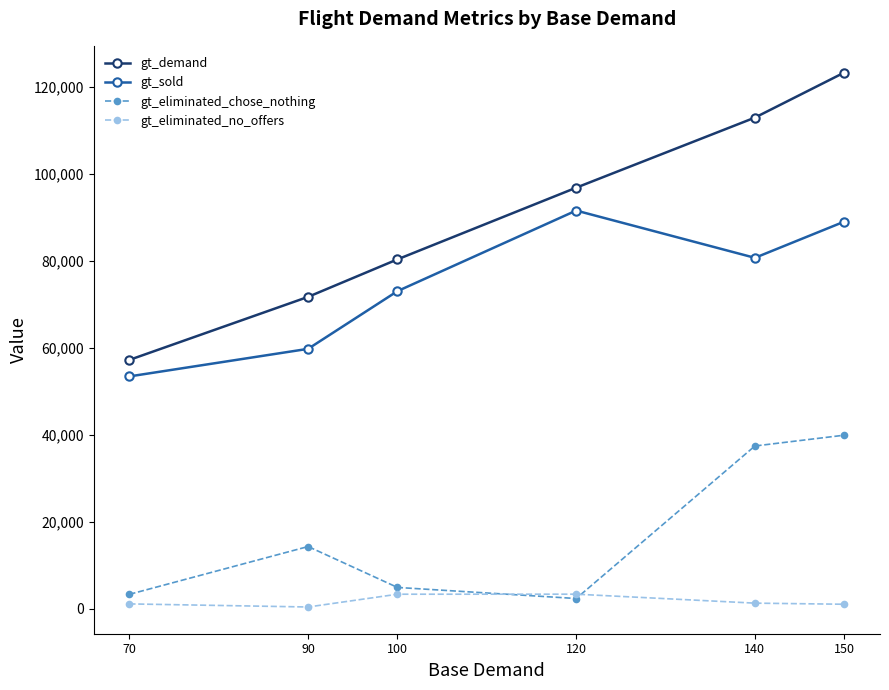

At which category does gt_eliminated_chose_nothing reach its first local peak?

90